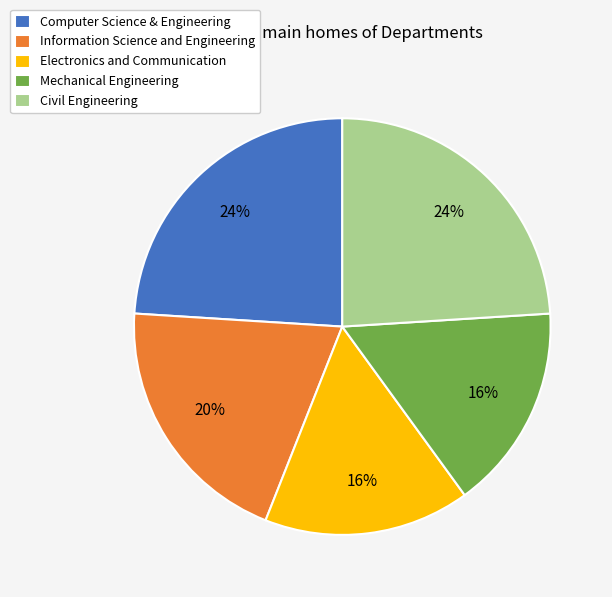

Approximately how many times larger is the value at Electronics and Communication compared to Mechanical Engineering?

1.0